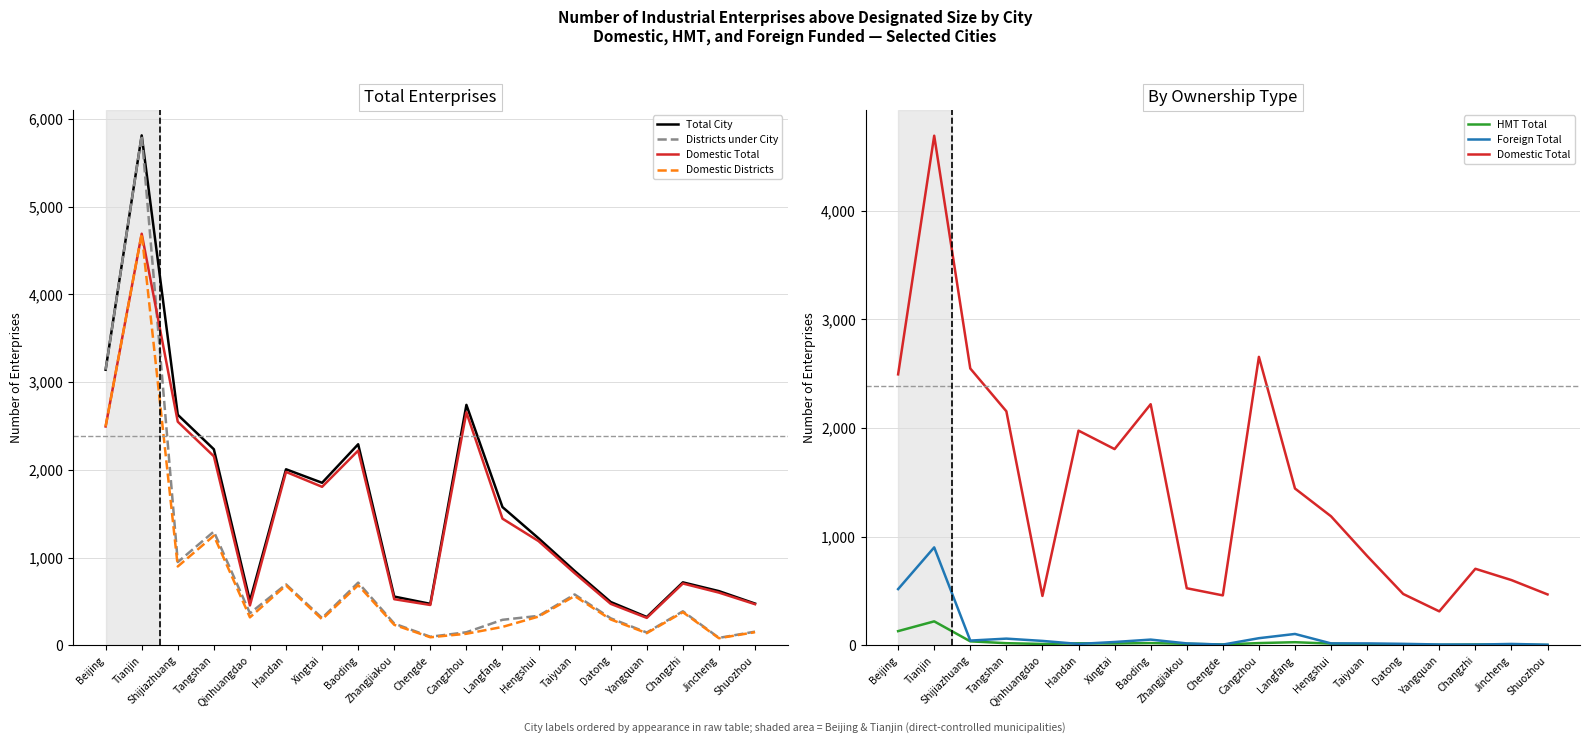

True or false: Domestic Total has more than 1 interior local peaks.

True